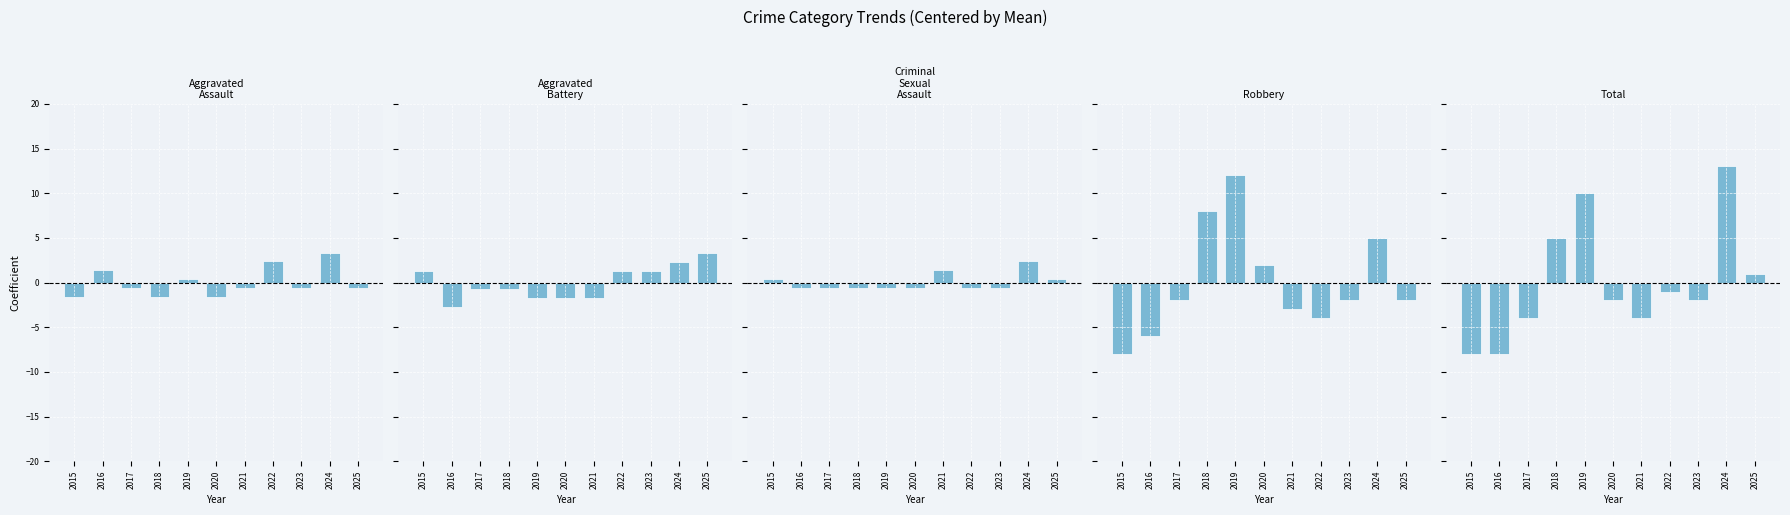

Rank the categories by Criminal Sexual Assault value from lowest to highest.

2016, 2017, 2018, 2019, 2020, 2022, 2023, 2015, 2025, 2021, 2024